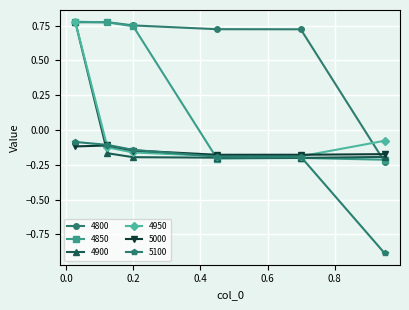

What is the minimum value for 5100?

-0.9